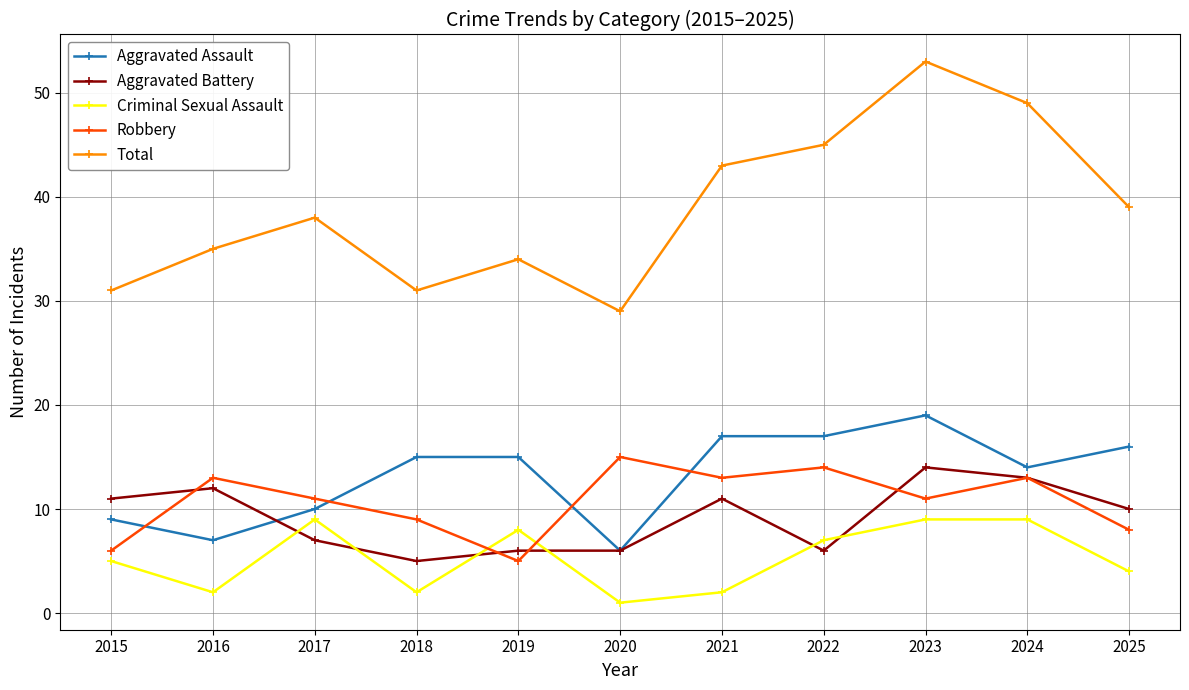

Which series has the largest total across all categories?

Total